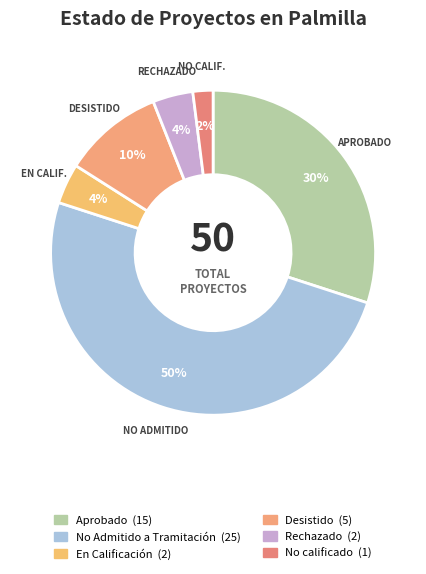

Approximately how many times larger is the value at No Admitido a Tramitación compared to Rechazado?

12.5